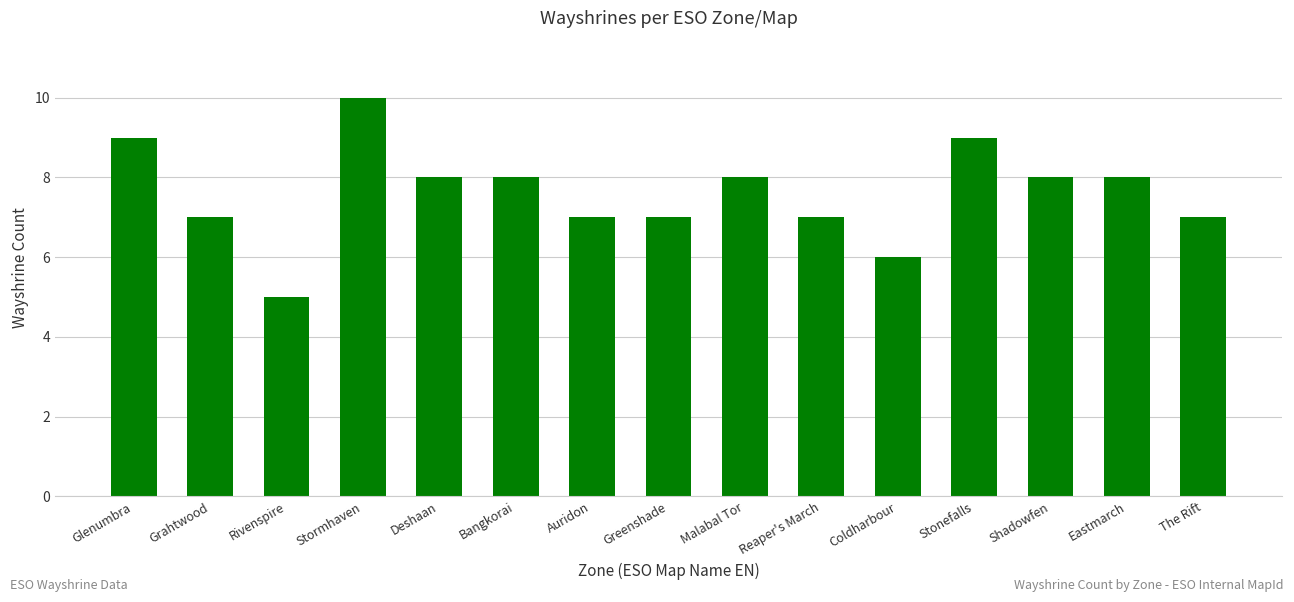

How many bars are there in total?

15